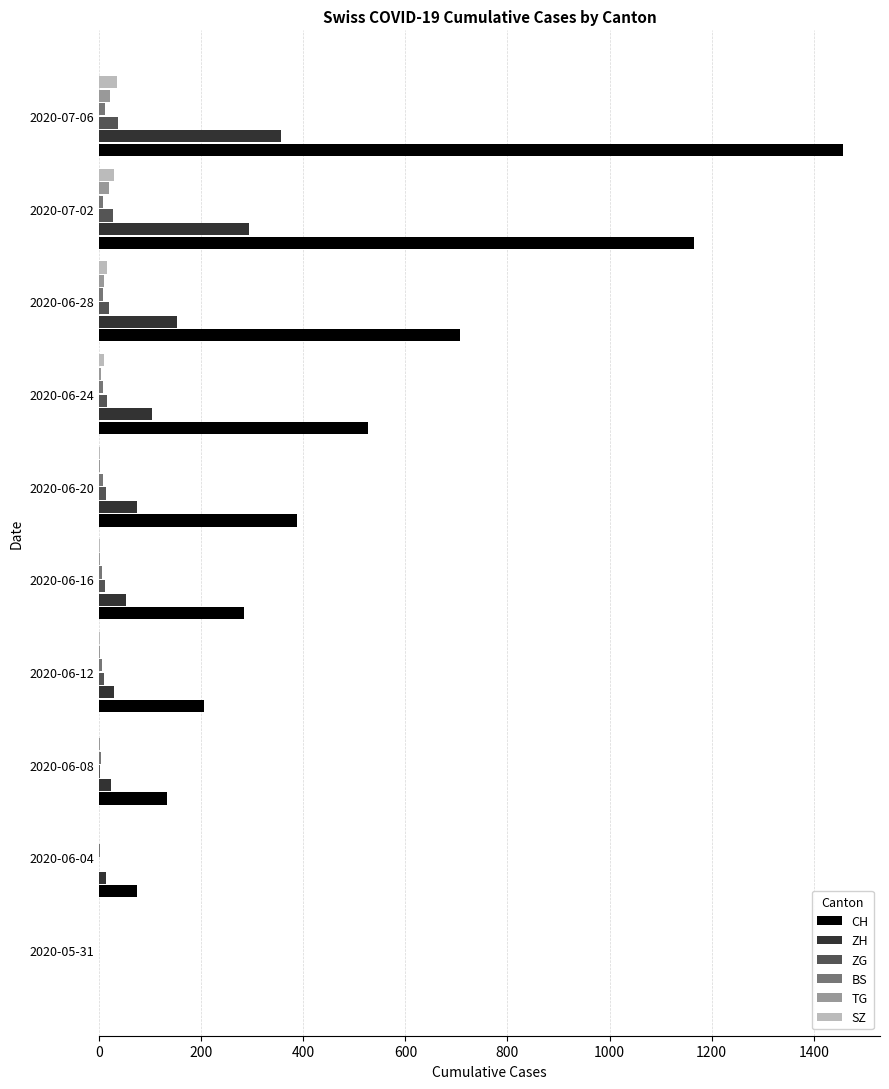

Between 2020-06-12 and 2020-07-06, which series saw the biggest shift?

CH